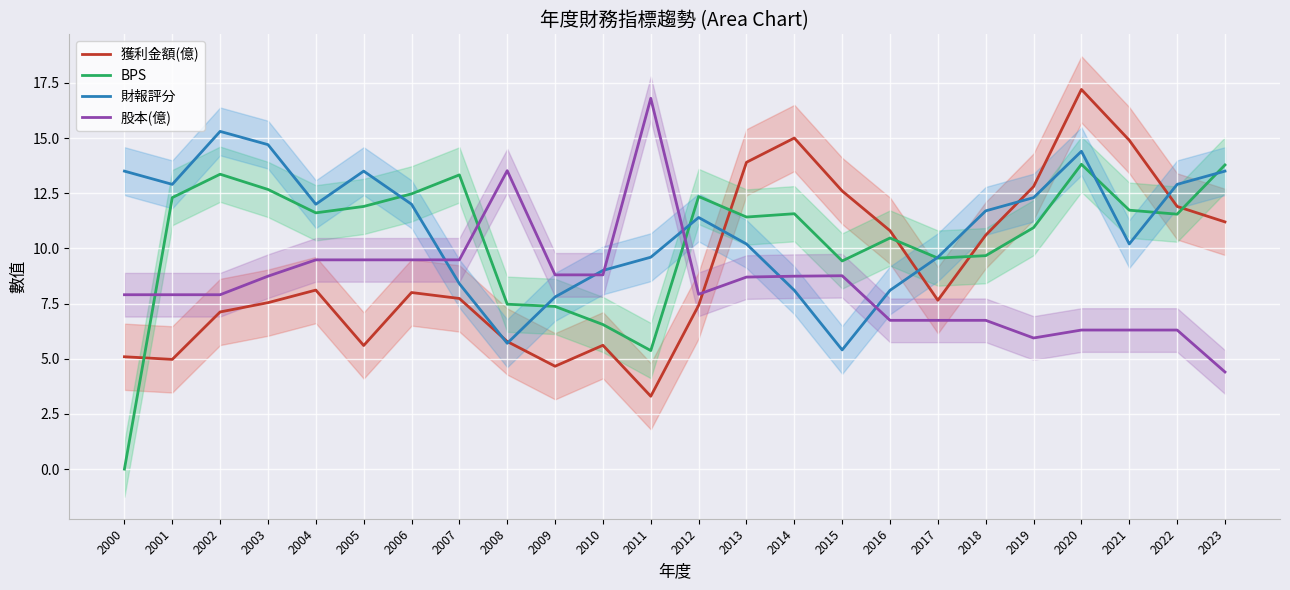

Between which two adjacent categories do 財報評分 and BPS first intersect?

2005 and 2006